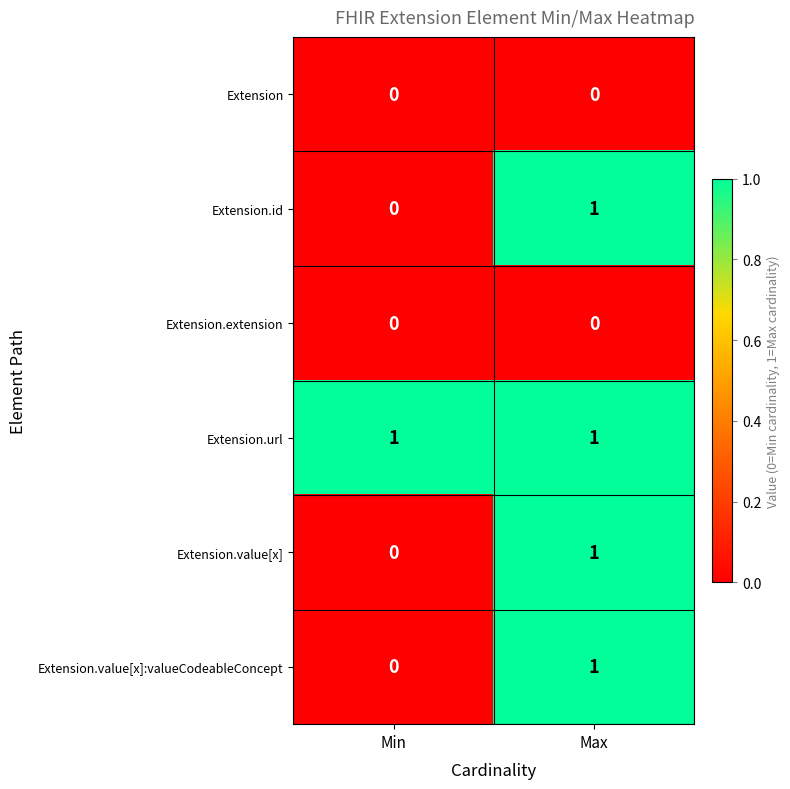

What is the maximum value shown in the chart?

1